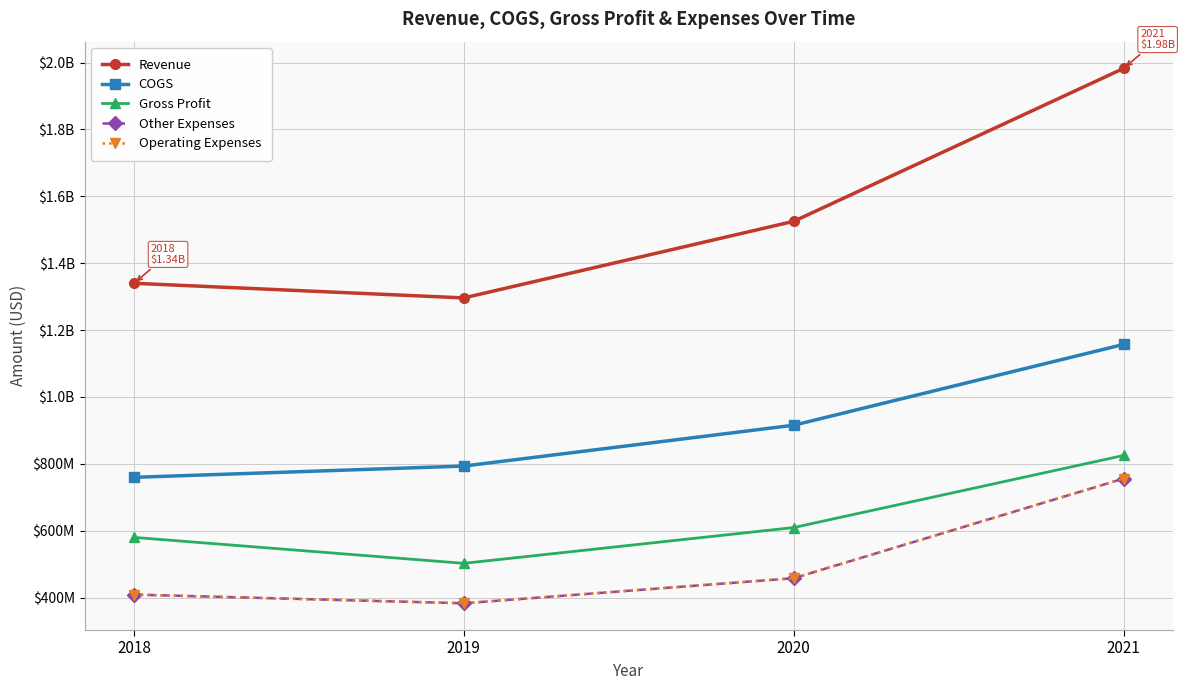

What is the difference between the Gross Profit values at 2018 and 2021?

244971000